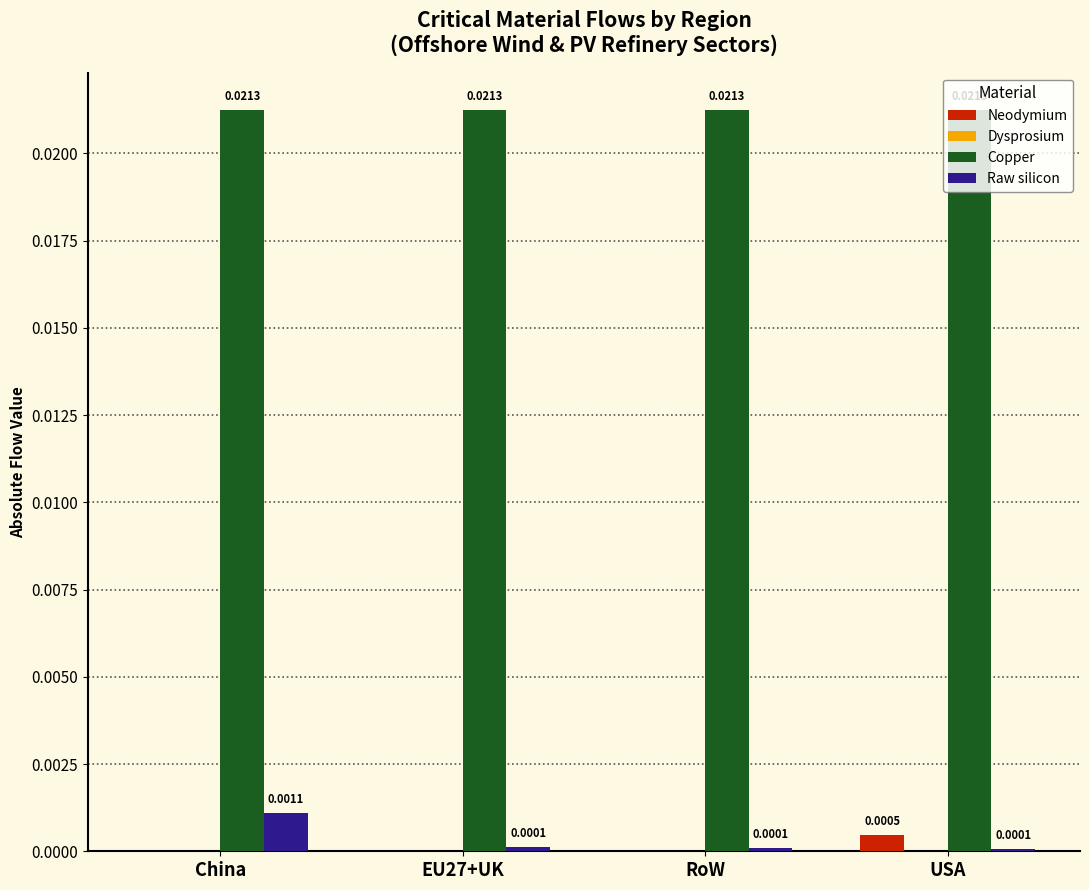

How many groups of bars are there?

4